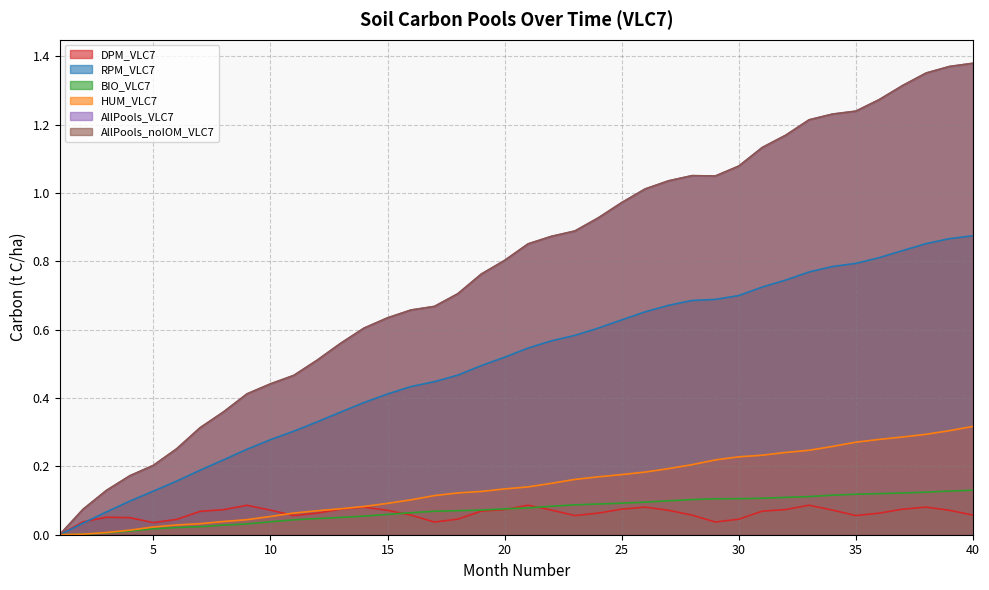

Does the chart have visible grid lines?

Yes